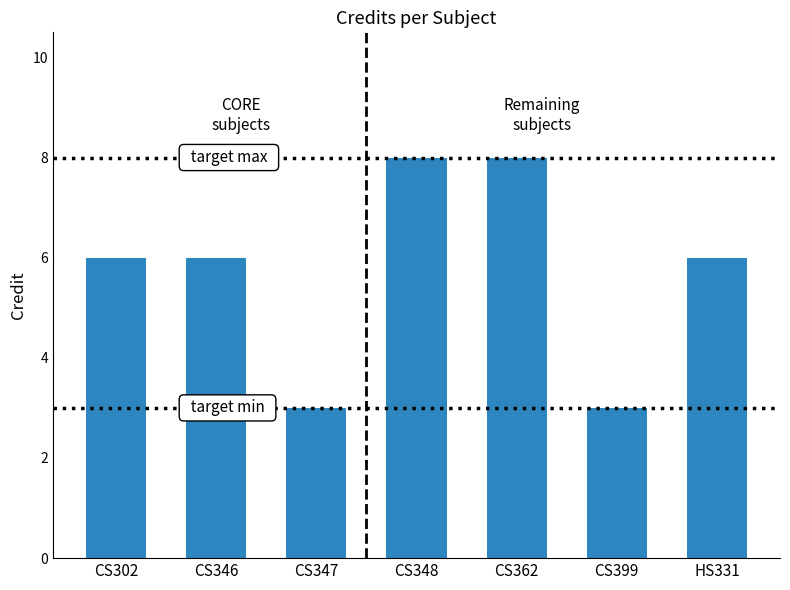

What is the value of the 4th bar from the left?

8